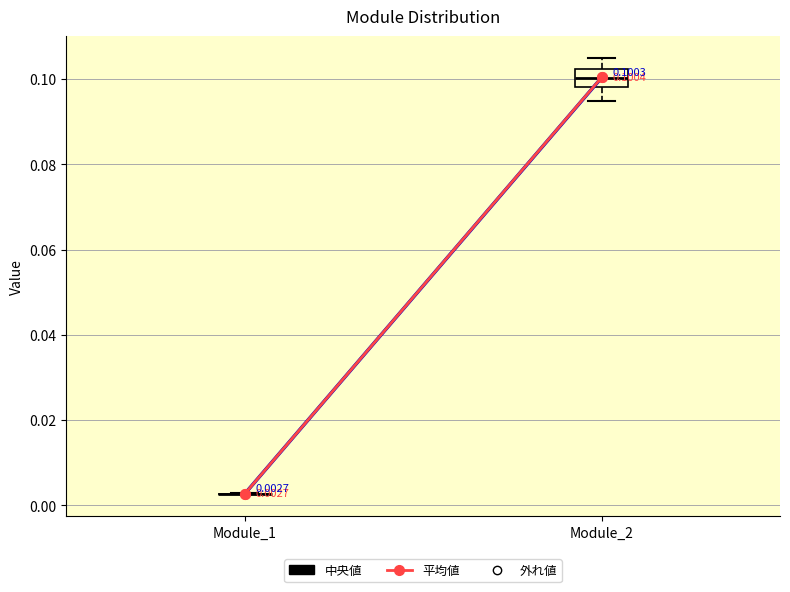

Which box is the tallest, from its lower edge to its upper edge?

Module_2